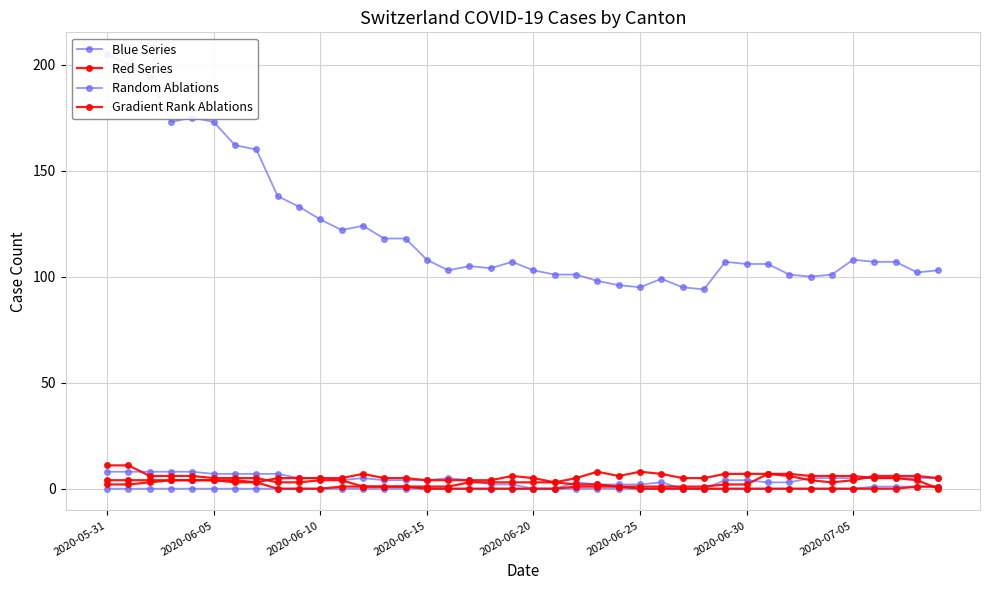

True or false: Red Series and Blue Series intersect in this chart.

False